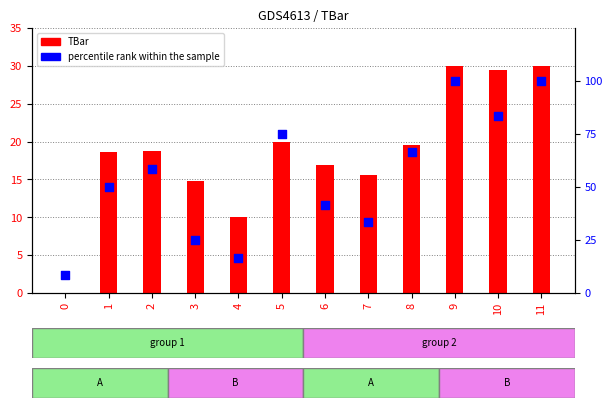

Which series has the largest Y range (max minus min)?

percentile rank within the sample